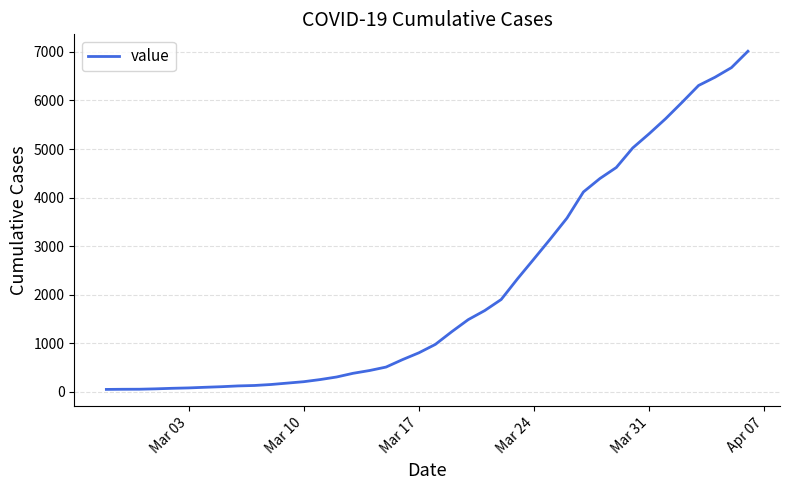

What is the difference between the maximum and minimum values?

6962